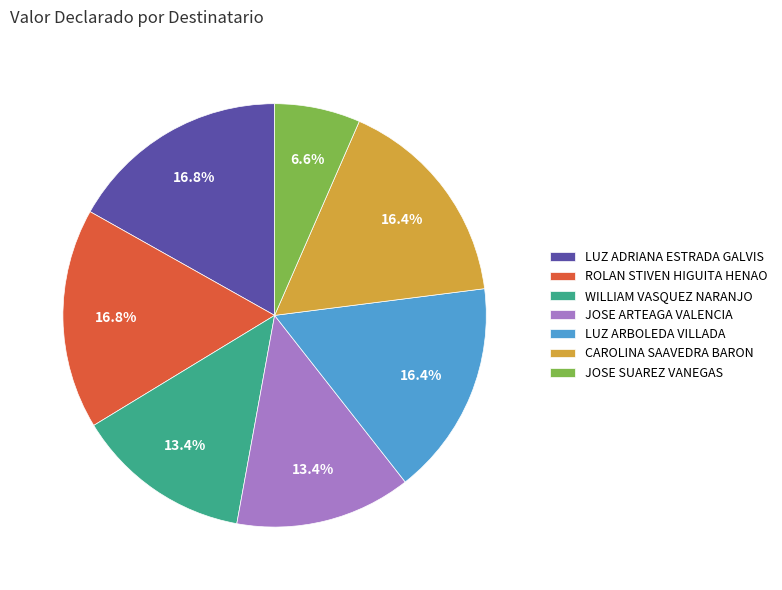

Count the number of slices in the pie.

7